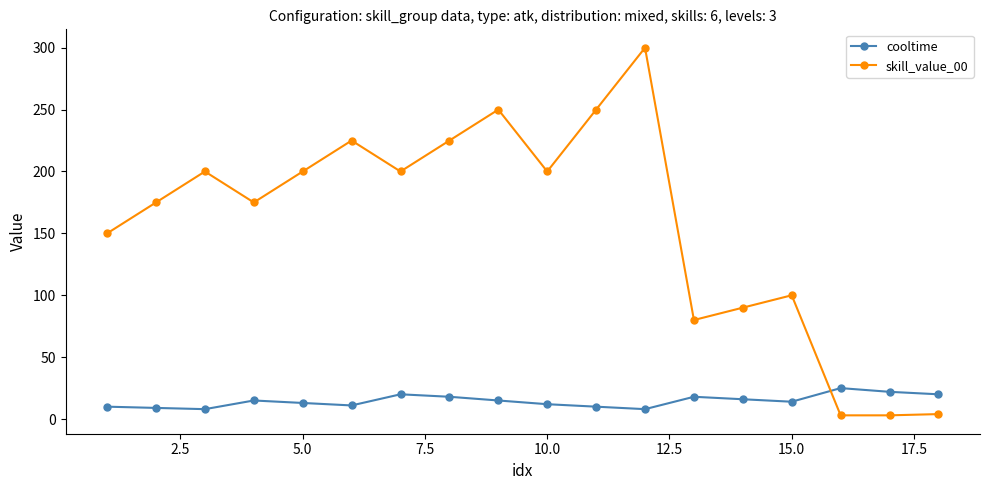

What is the difference between the maximum and minimum values in the skill_value_00 series?

297